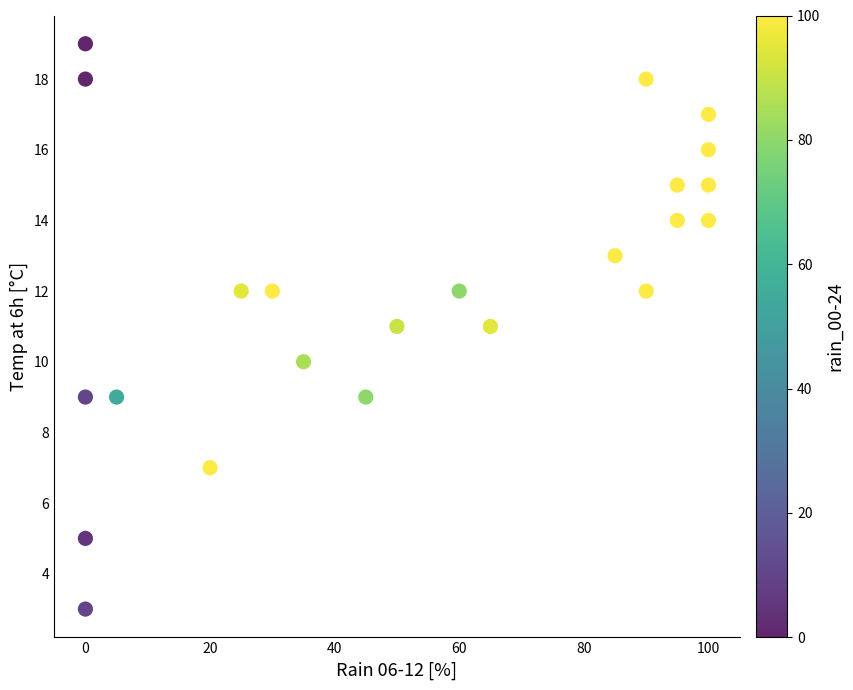

What is the range of Y values (max minus min)?

16